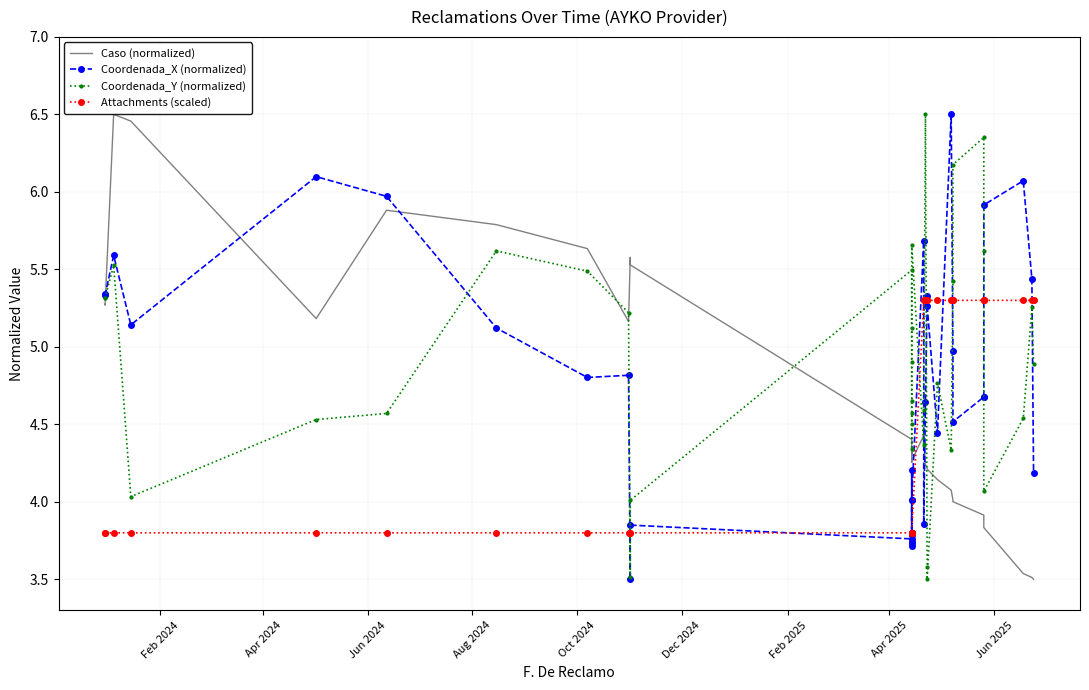

Which series has the widest spread of values?

Caso (normalized)